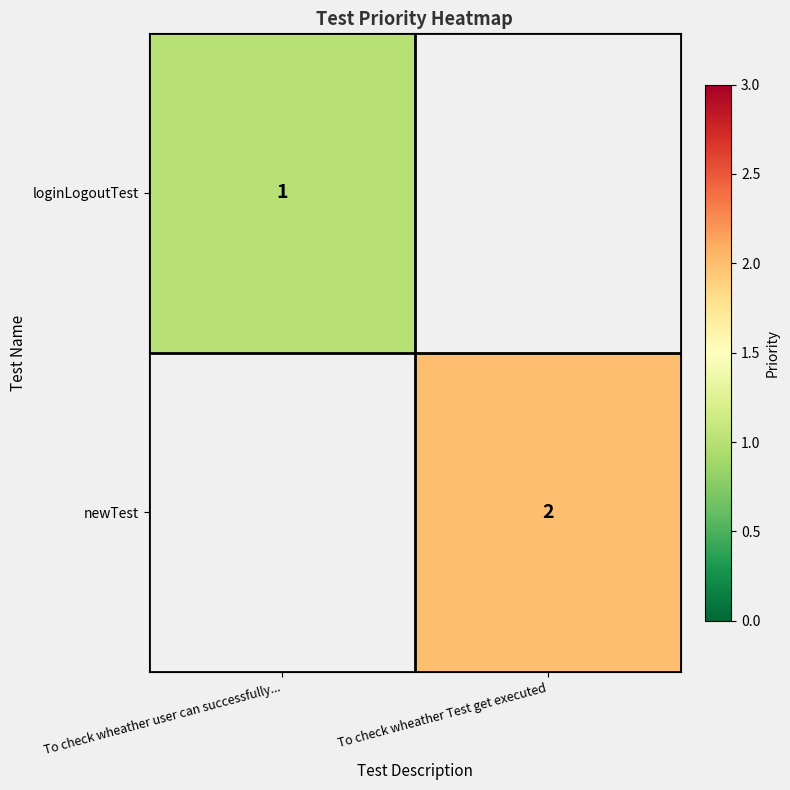

The newTest series shows 2 at To check wheather Test get executed. True or false?

True